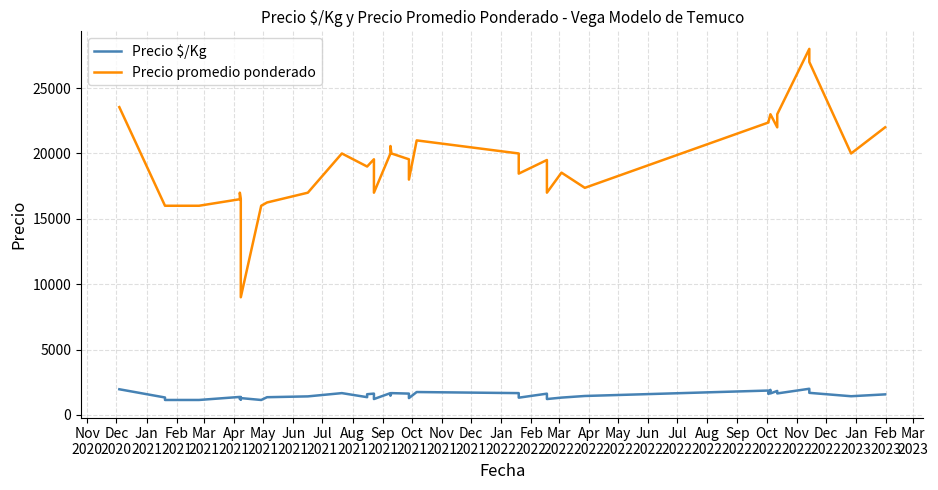

Rank the series at Feb
2021 from highest to lowest value.

Precio promedio ponderado, Precio $/Kg